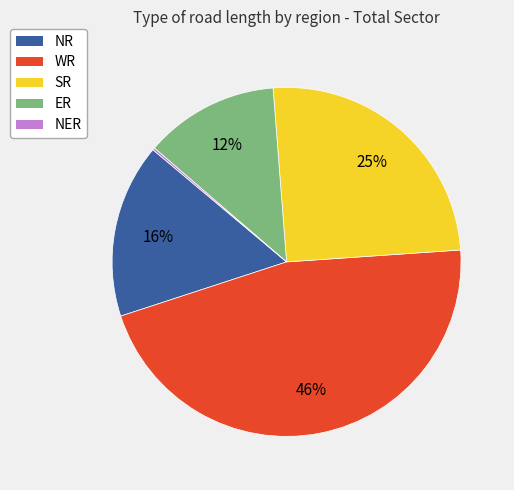

To the nearest percent, what is the average slice percentage?

20%